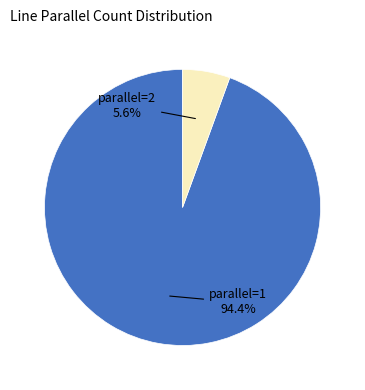

To the nearest percent, what is the difference between the largest and smallest slice percentages?

89%